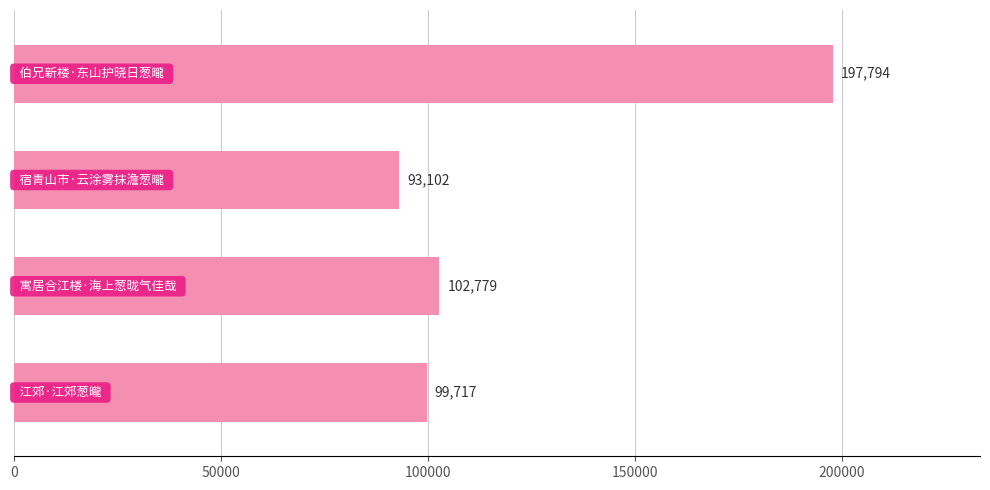

What is the sum of all values?

493392